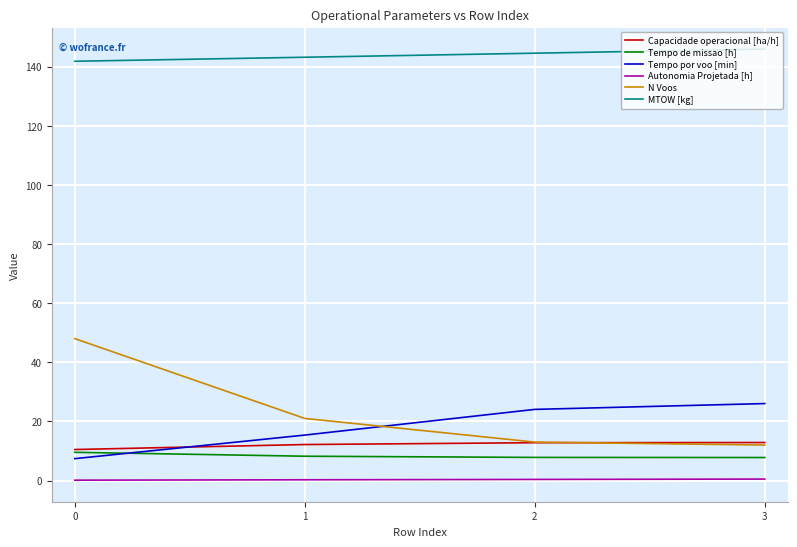

Which series has the largest range (max minus min)?

N Voos